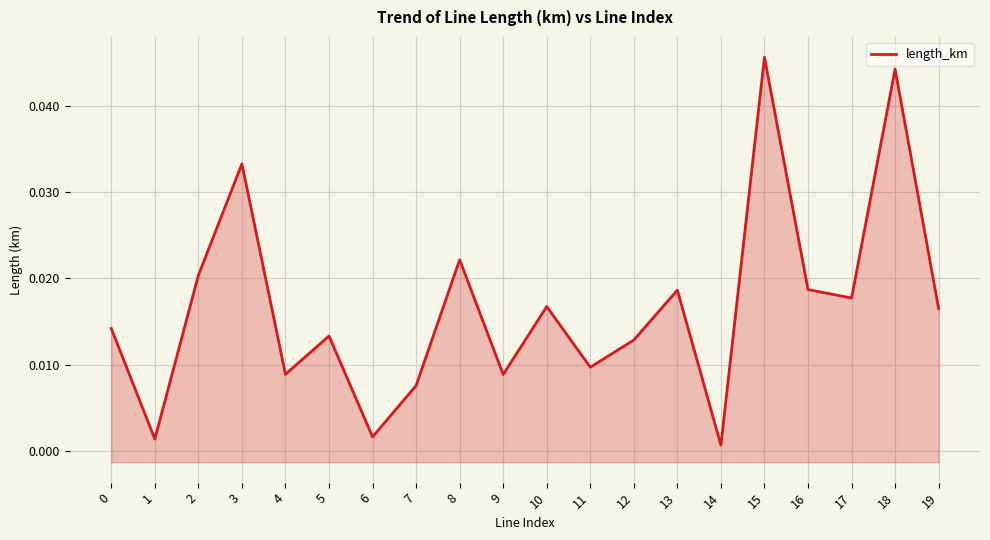

The chart shows a value of 0.0 at 1. True or false?

True